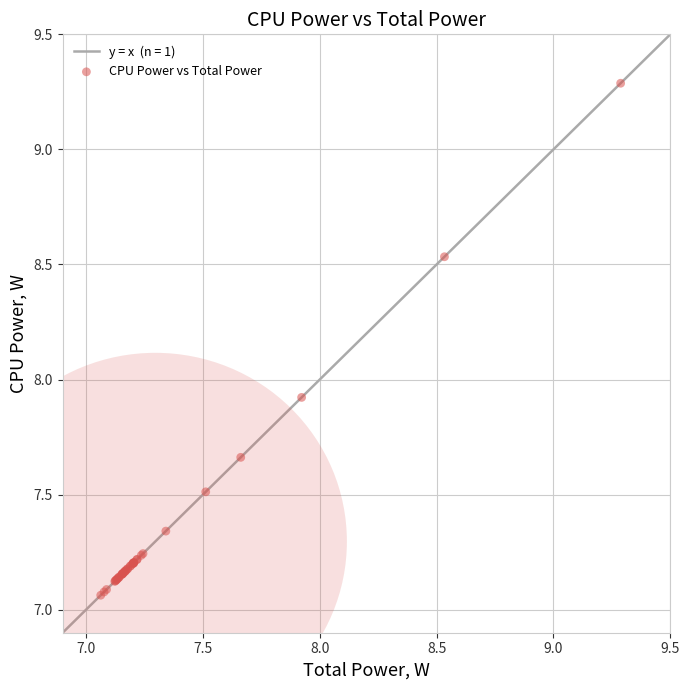

What Y value in the scatter plot is closest to 8?

7.9